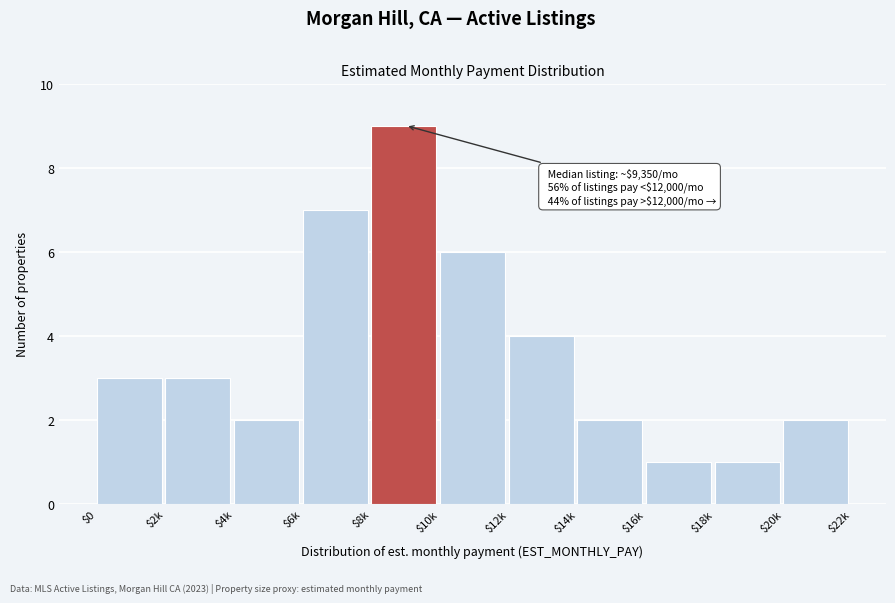

Reading right to left, transcribe all the data shown in this chart.

2	1	1	2	4	6	9	7	2	3	3